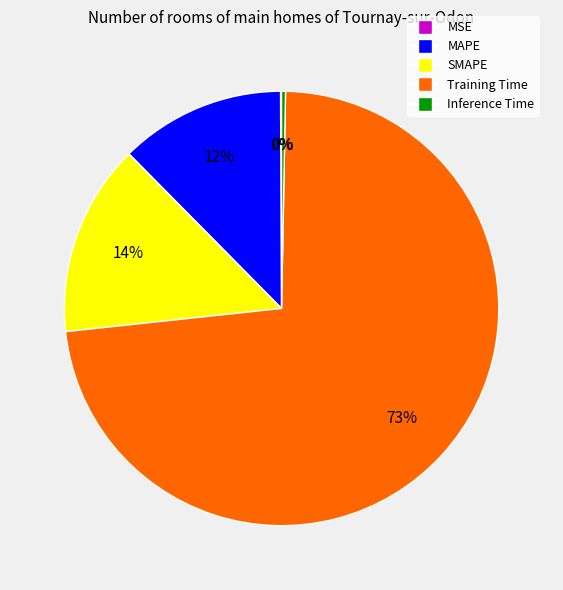

What is the largest slice in the pie chart?

Training Time